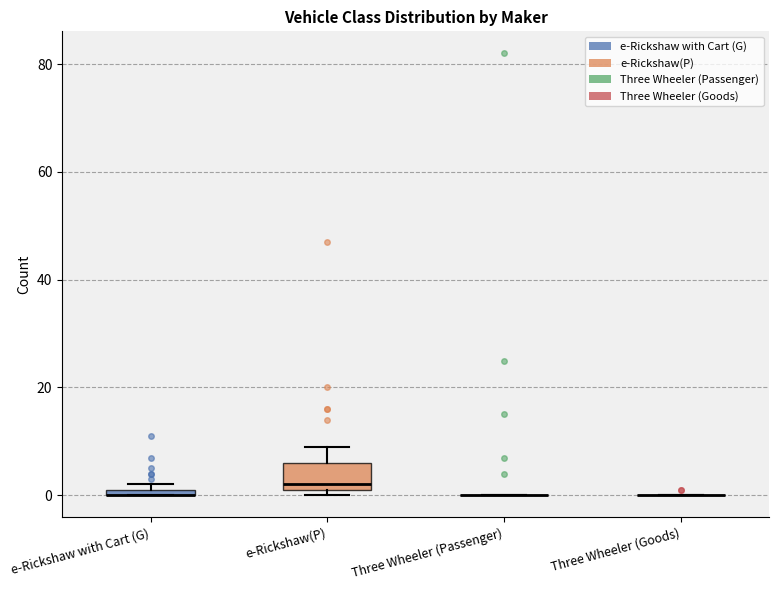

Comparing the boxes themselves (not the whiskers), which one is the tallest?

e-Rickshaw(P)